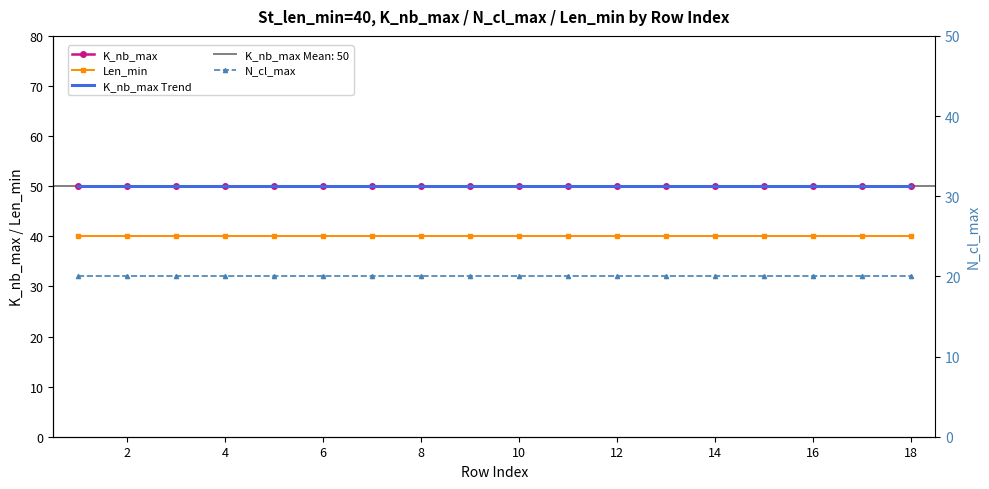

What is the value of the K_nb_max point at the 12th from the left?

50